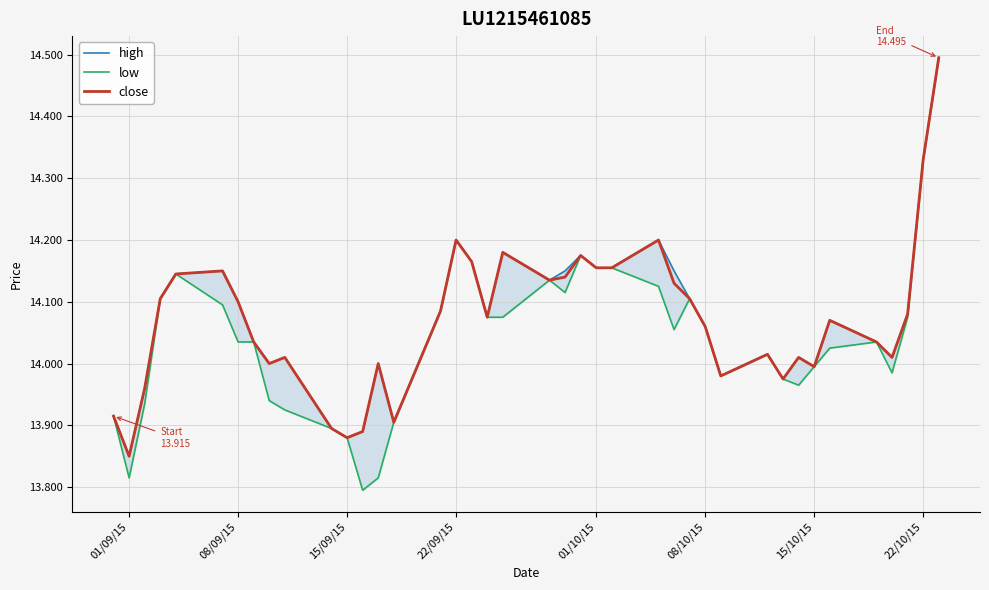

What is the average value of the low series?

14.0